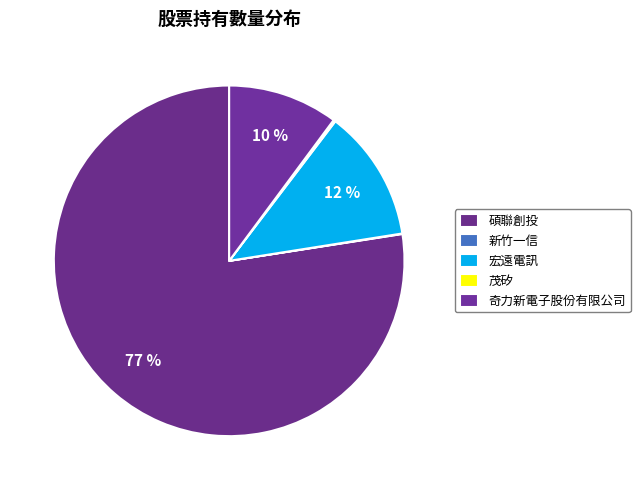

Which category accounts for the majority?

碩聯創投